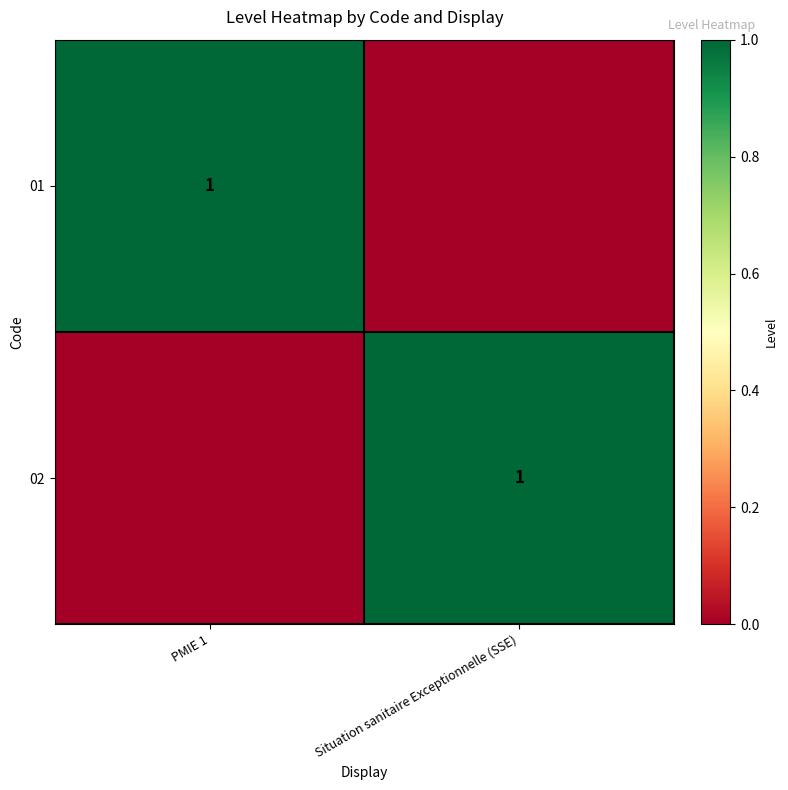

True or false: 02 has a value of 1 at Situation sanitaire Exceptionnelle (SSE).

True